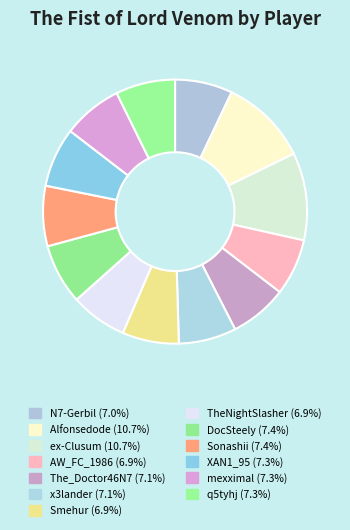

Which slice is the largest?

Alfonsedode